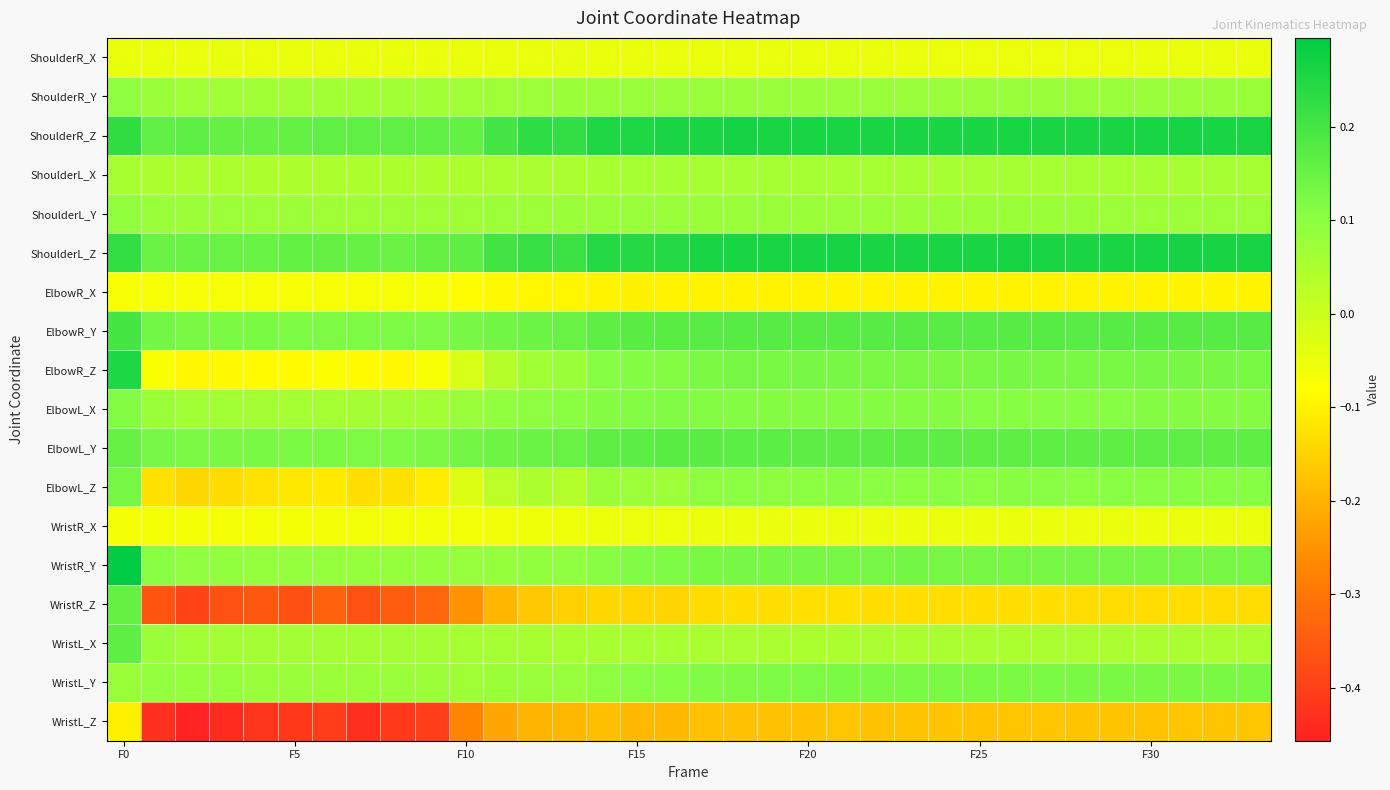

What is the maximum value shown in the chart?

0.3